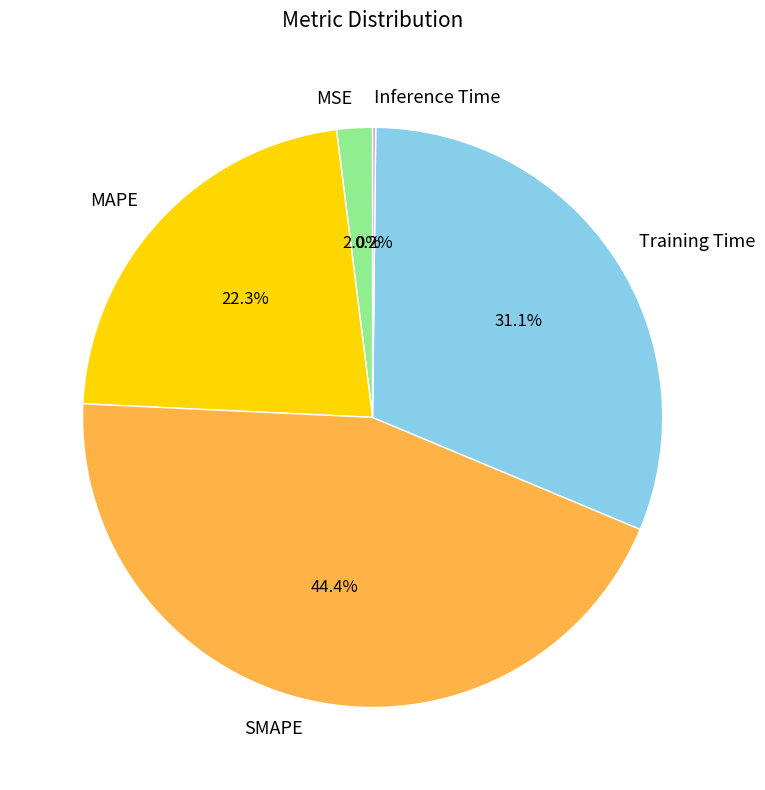

Is there a majority slice in this chart?

No